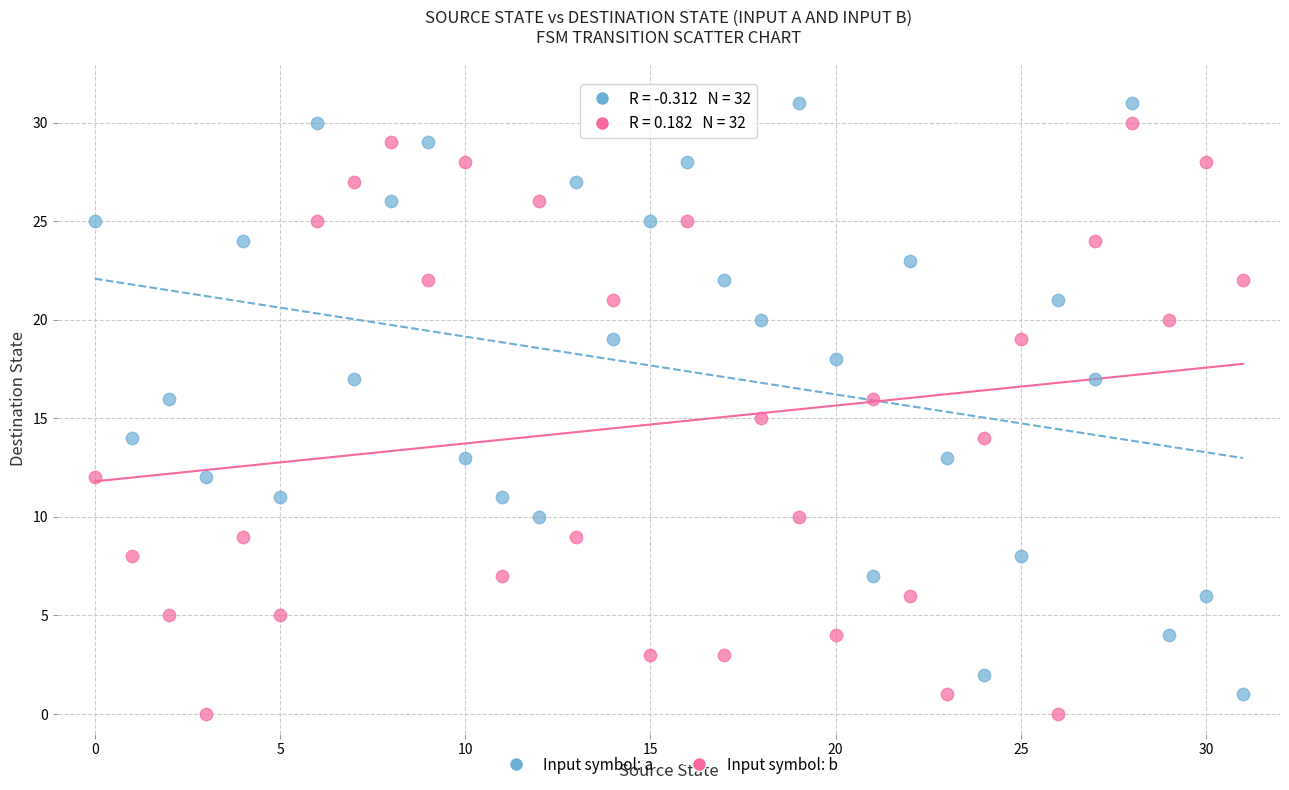

Which series reaches the maximum Y coordinate?

Input symbol: a